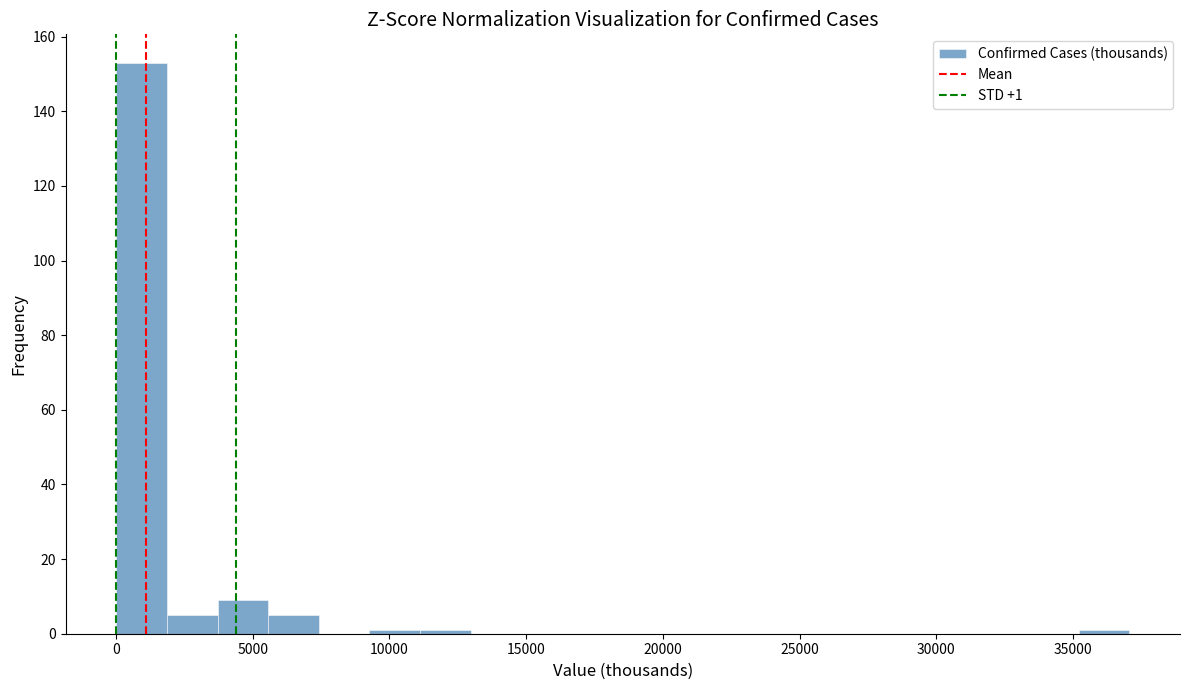

Around what value on the x-axis is the tallest bar? Give the approximate position of its centre, as read against the axis.

1000